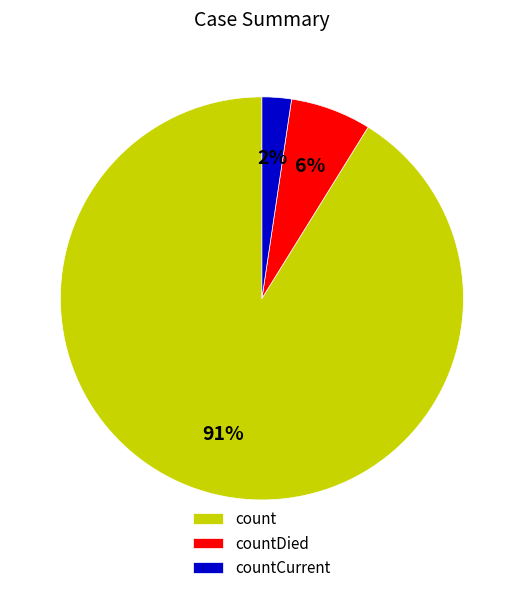

The countCurrent slice represents 2% of the pie. True or false?

True